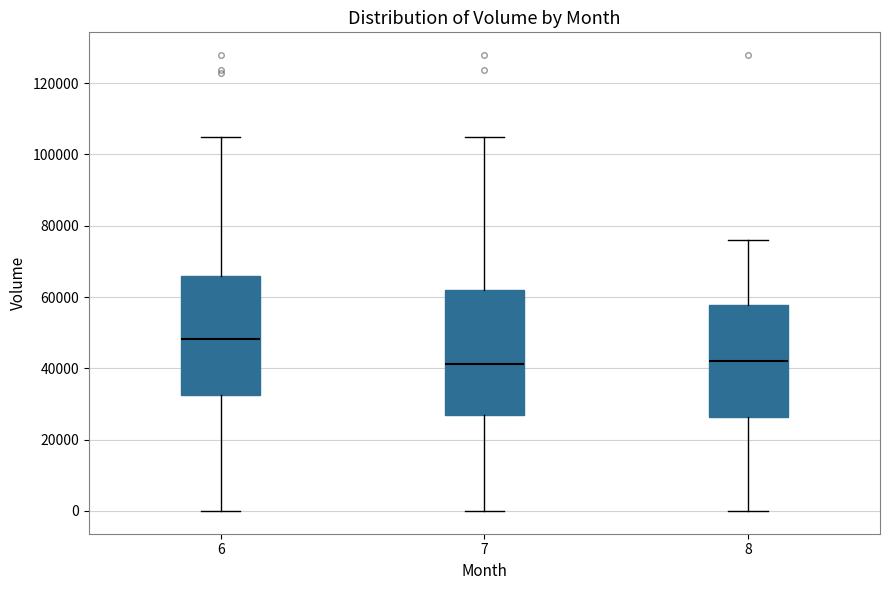

Reading left to right, read every box against the y-axis: the position of its median line, the range the box covers, and the ends of its whiskers. The values are not printed on the chart, so give them approximately, as read against the axis.

6: median 48000, box 32000 to 66000, whiskers 0 to 104000
7: median 42000, box 26000 to 62000, whiskers 0 to 104000
8: median 42000, box 26000 to 58000, whiskers 0 to 76000